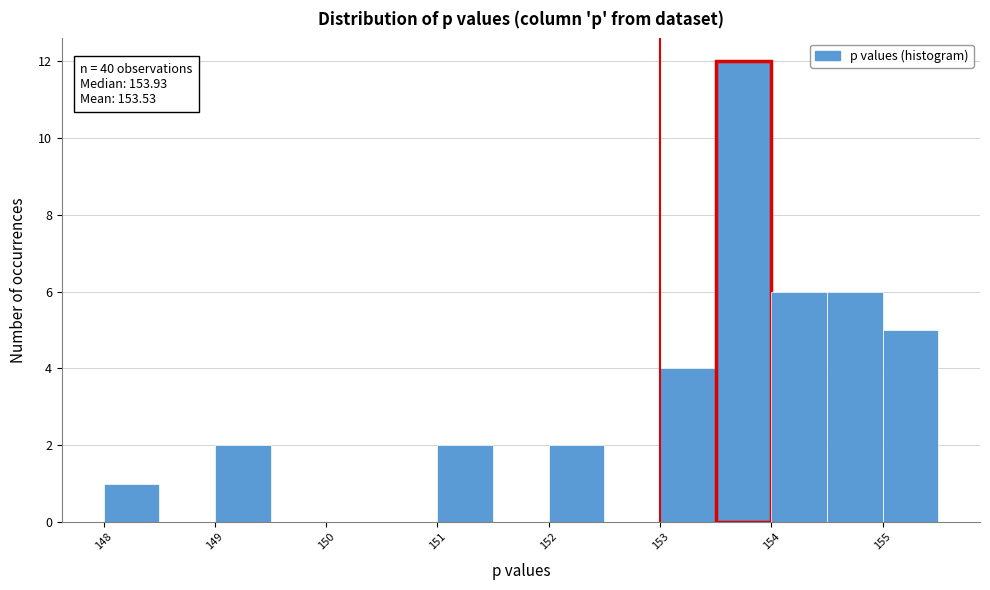

Over which range of the x-axis is the bar tallest?

153.5 to 154.0